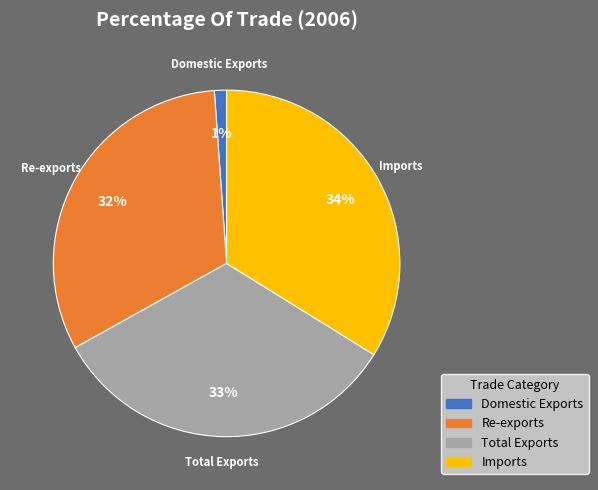

To the nearest percent, what is the average slice percentage?

25%